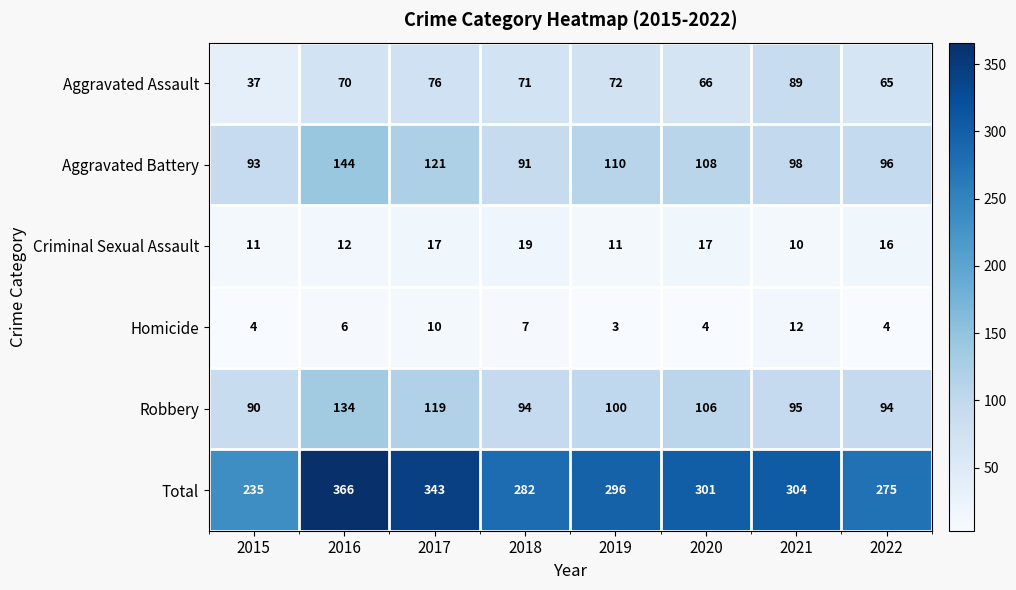

What is the difference between the Criminal Sexual Assault values at 2018 and 2022?

3